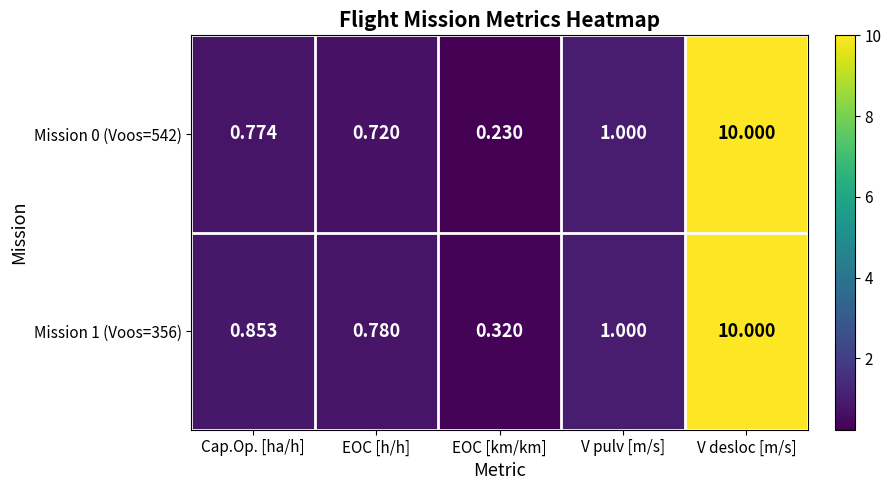

Which series has the largest range (max minus min)?

Mission 0 (Voos=542)